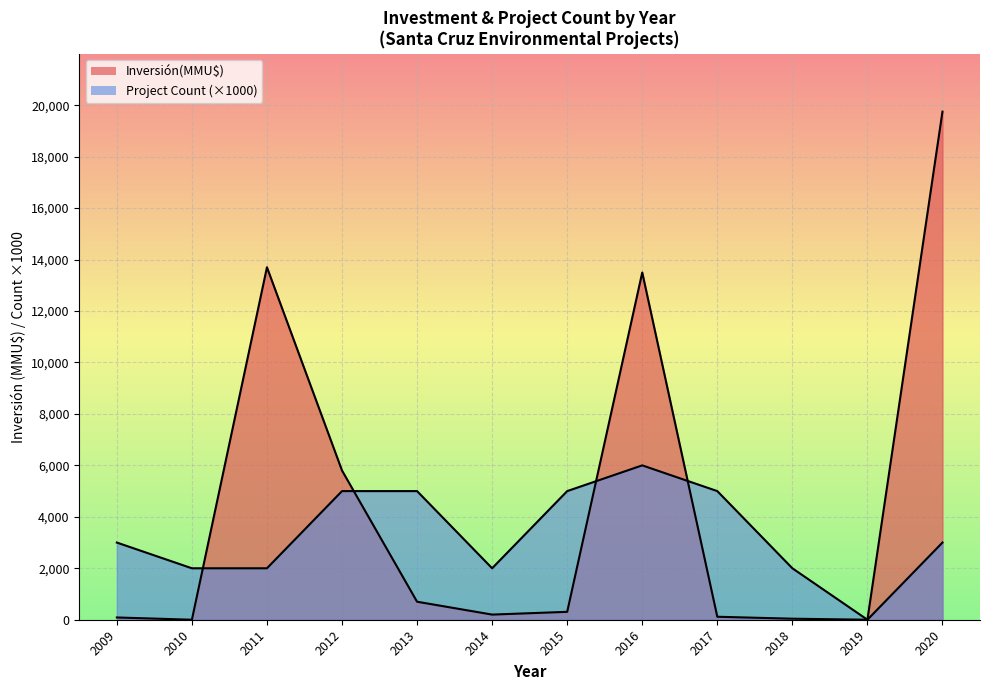

How many lines are shown in the chart?

2